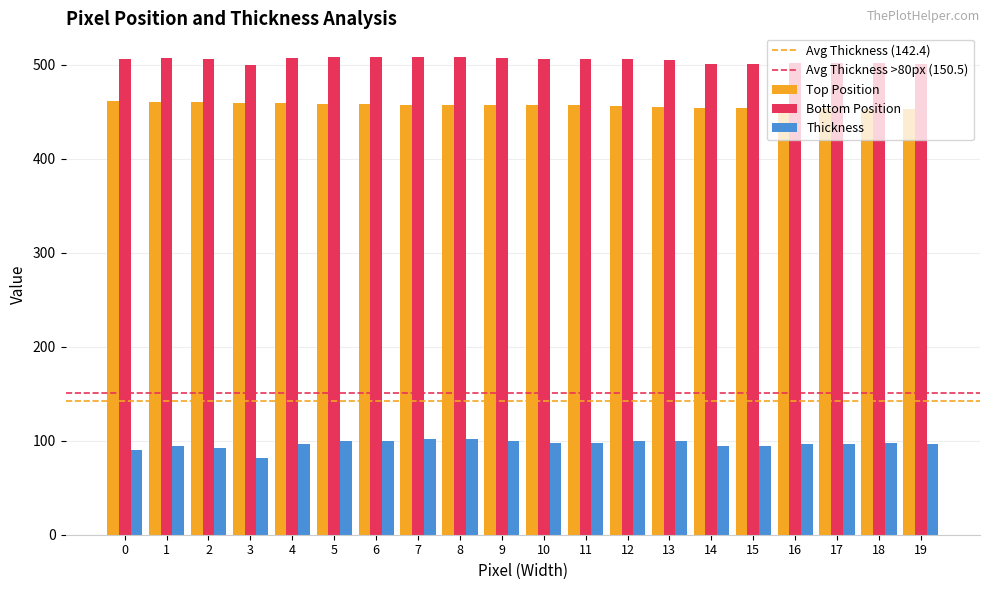

How many Bottom Position values are between 502 and 507?

12